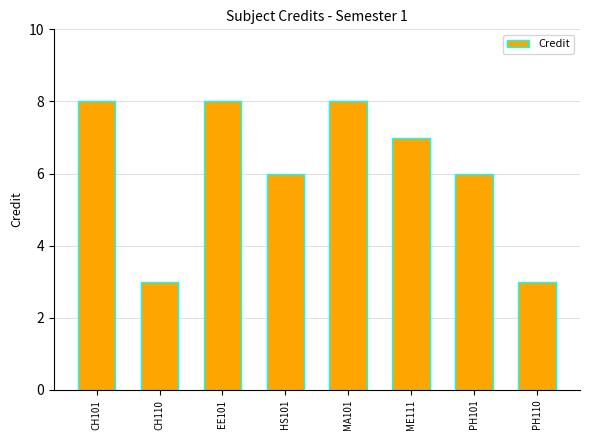

What is the maximum value shown in the chart?

8